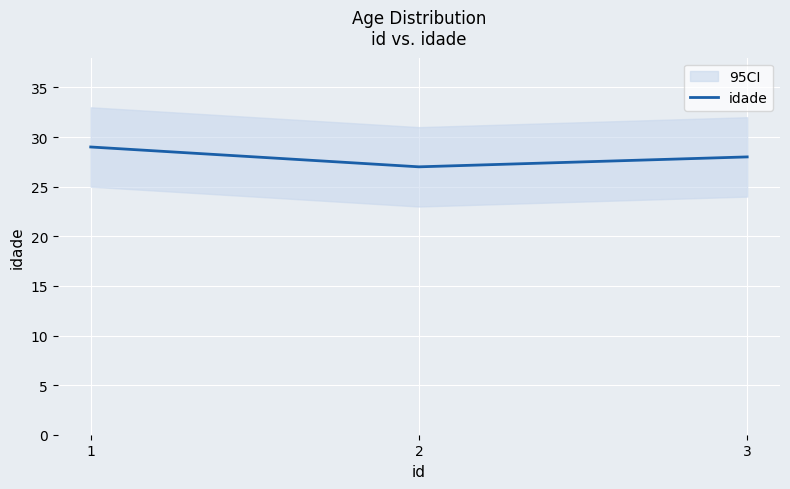

Rank the categories by value from lowest to highest.

2, 3, 1